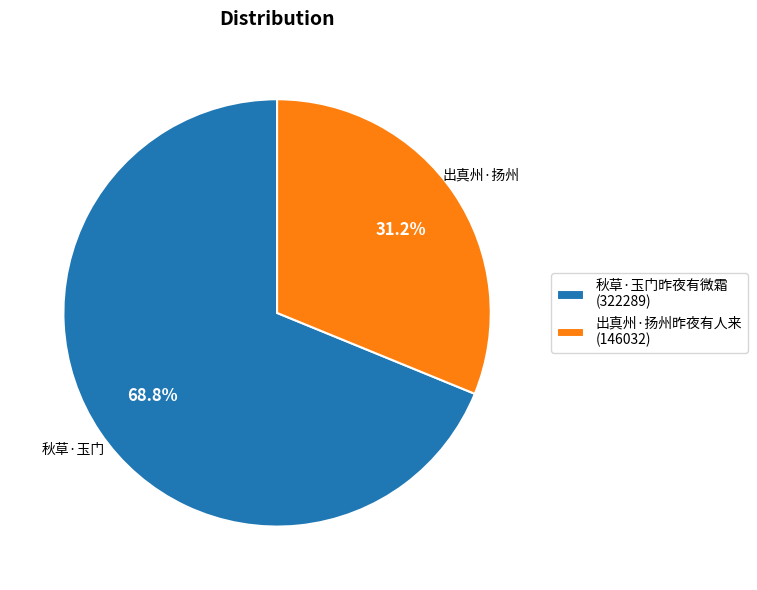

To the nearest percent, what is the difference between the 秋草·玉门昨夜有微霜 and 出真州·扬州昨夜有人来 slice percentages?

38%